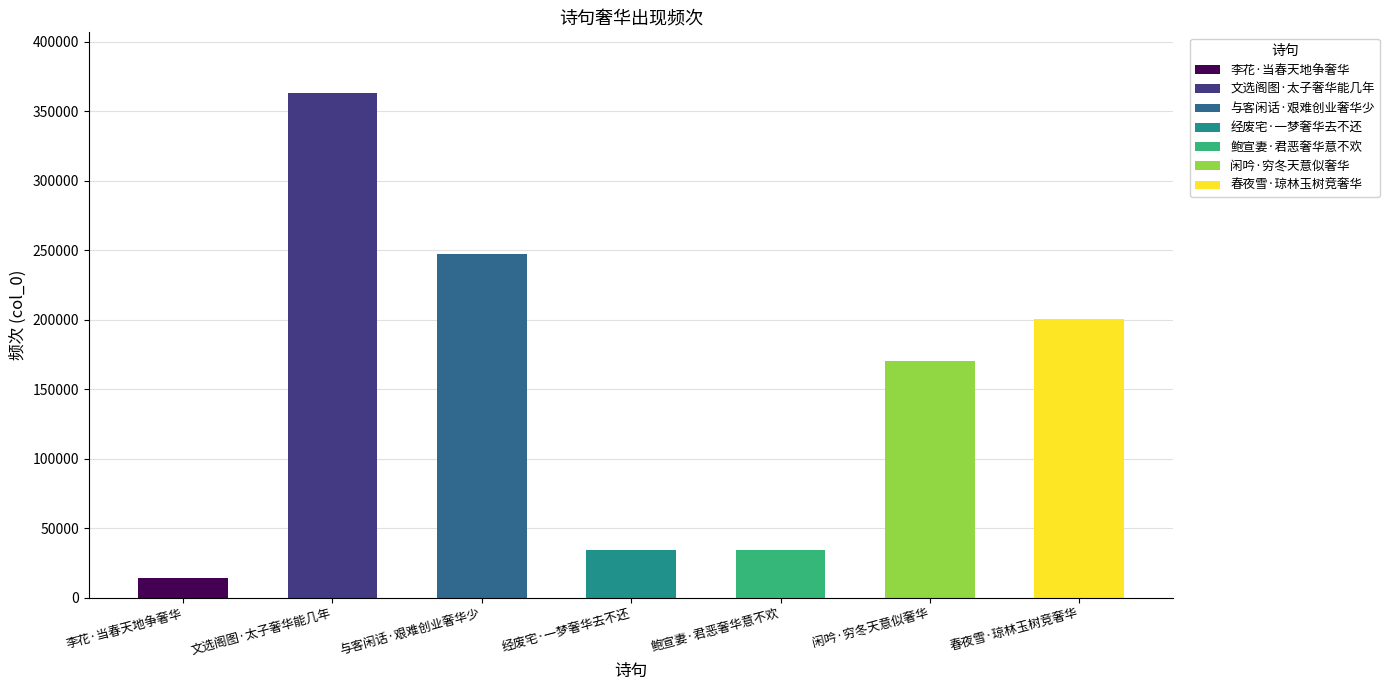

What is the label of the 4th bar from the right?

经废宅·一梦奢华去不还